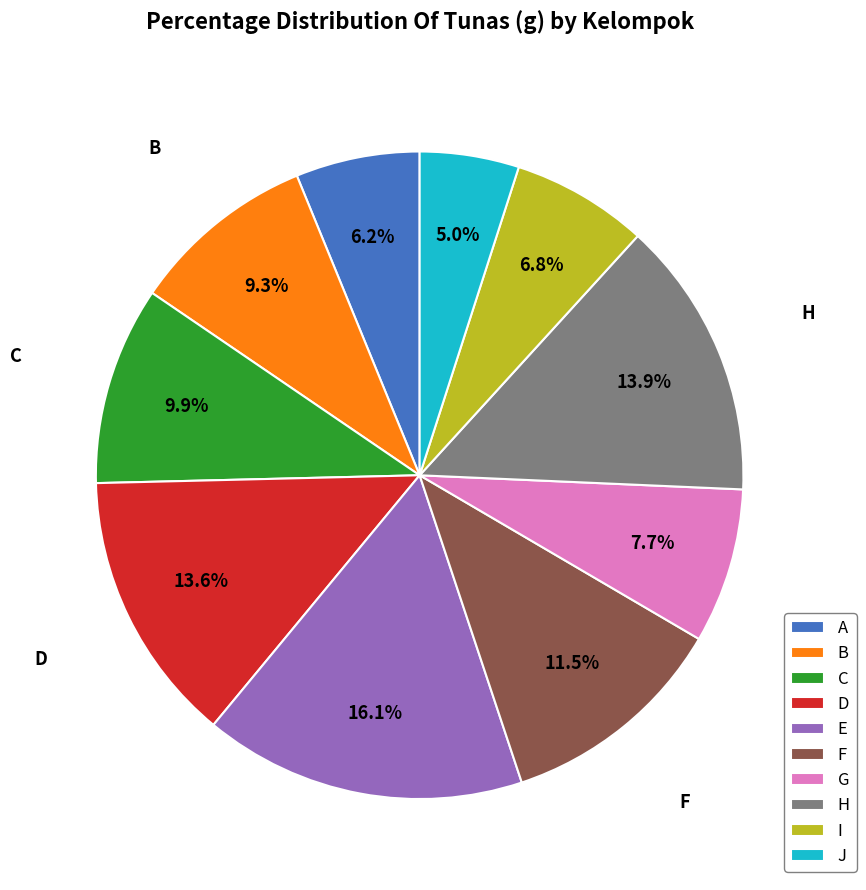

How many slices are in this pie chart?

10